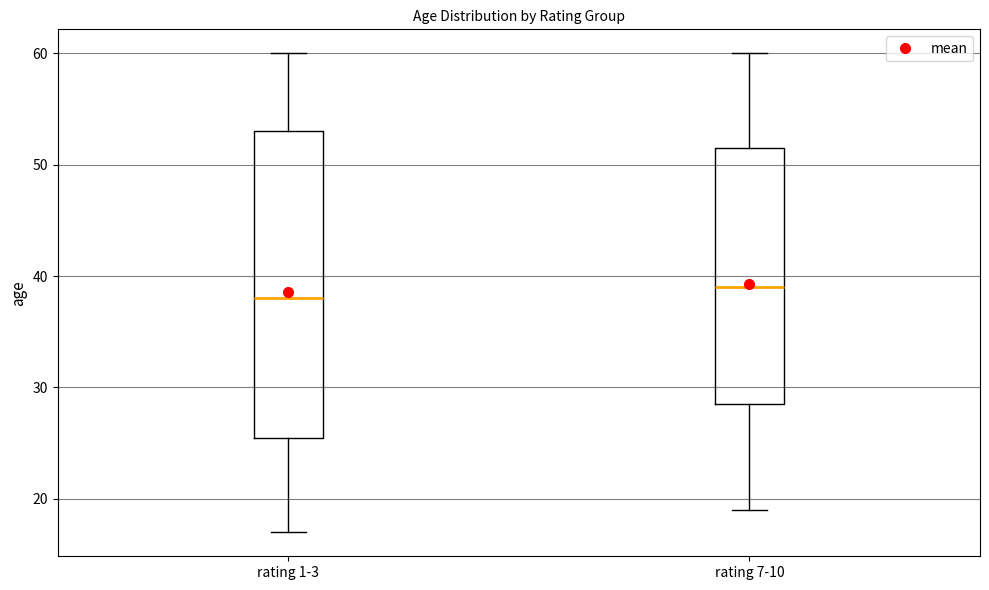

Reading left to right, read every box against the y-axis: the position of its median line, the range the box covers, and the ends of its whiskers. The values are not printed on the chart, so give them approximately, as read against the axis.

rating 1-3: median 38, box 26 to 53, whiskers 17 to 60
rating 7-10: median 39, box 29 to 52, whiskers 19 to 60